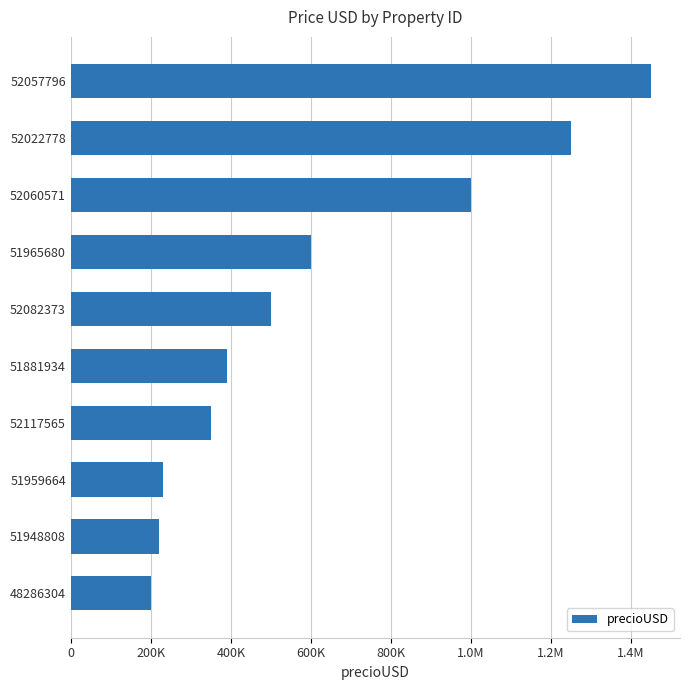

Are the bars horizontal?

Yes